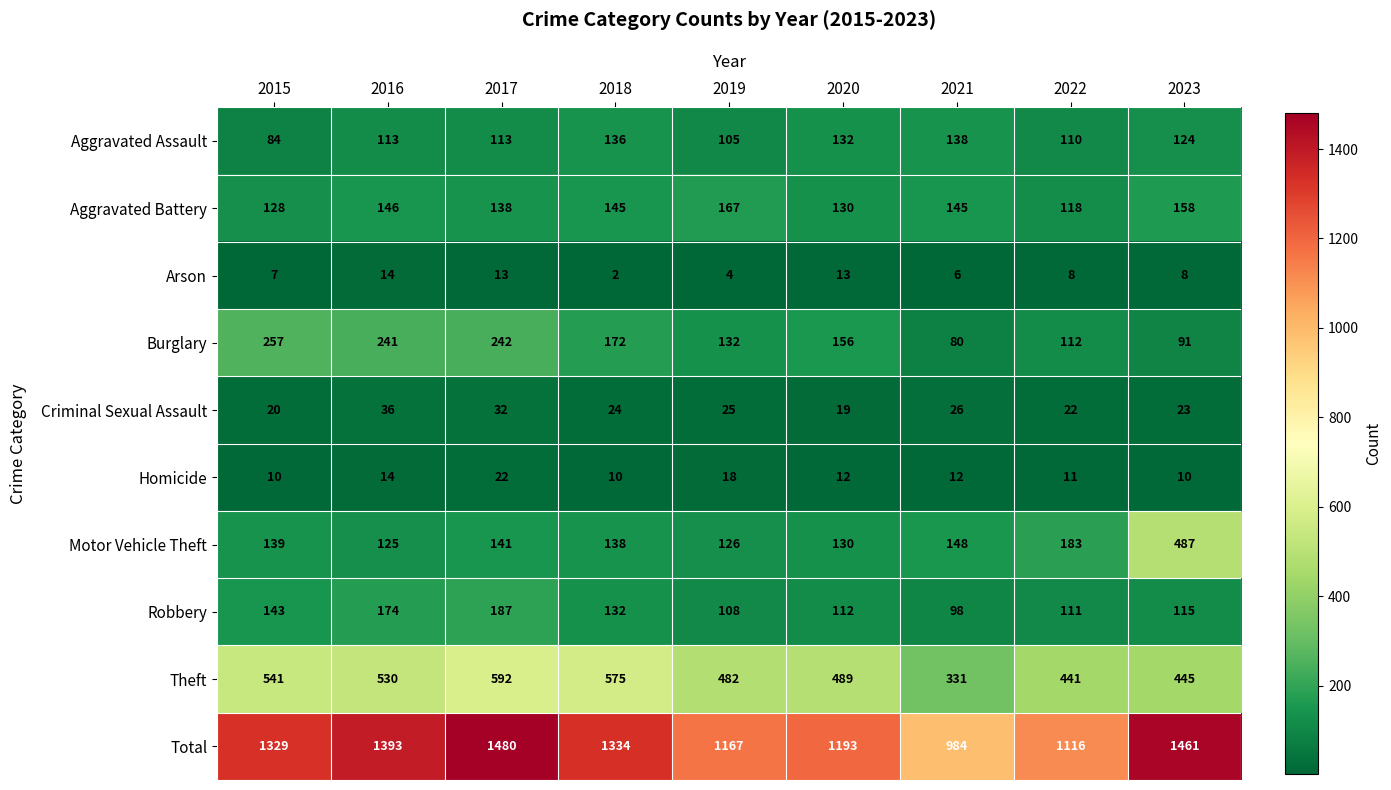

Where does the Homicide series first go above 12?

2016